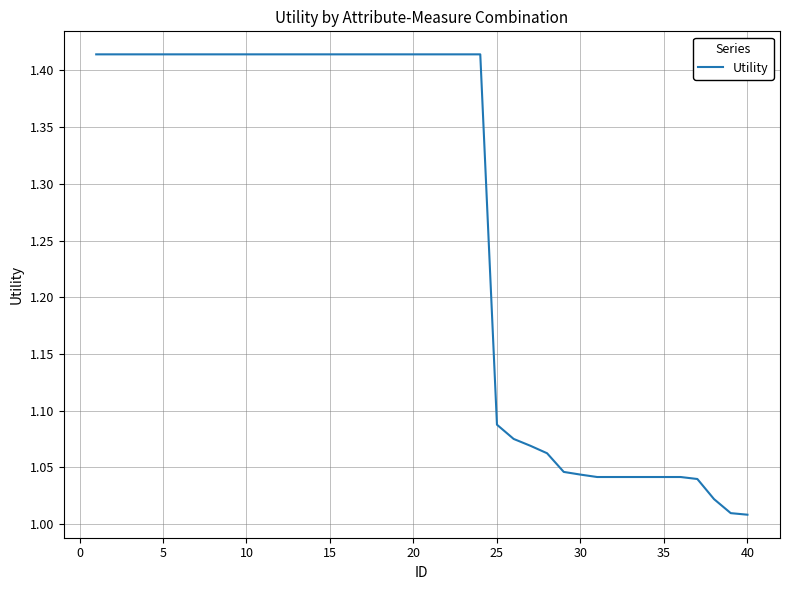

How many lines are shown in the chart?

1